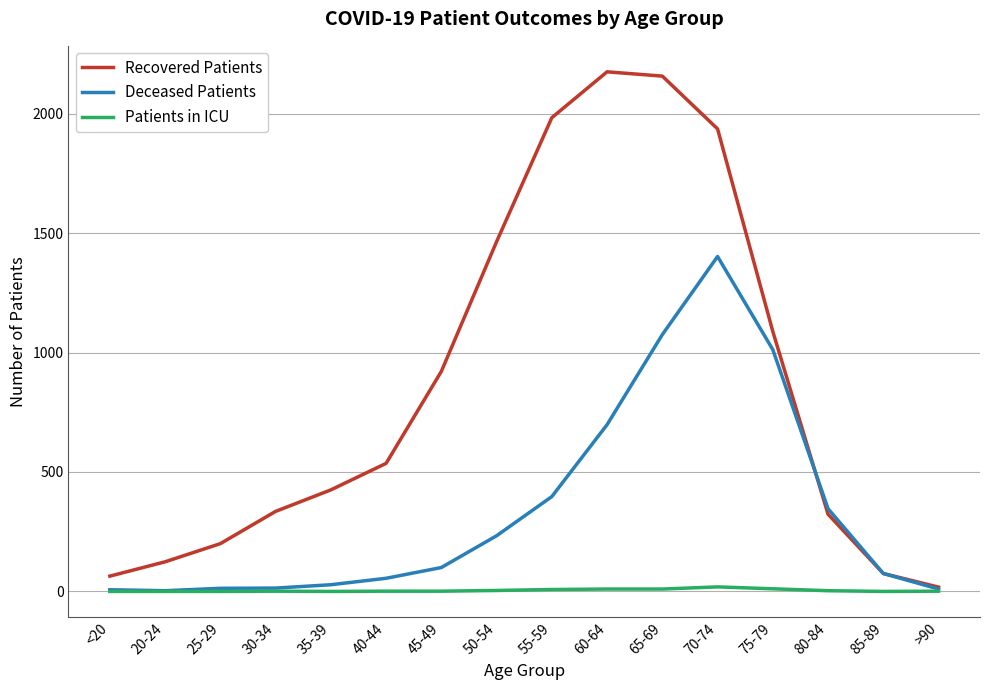

Rank the series at 60-64 from lowest to highest value.

Patients in ICU, Deceased Patients, Recovered Patients